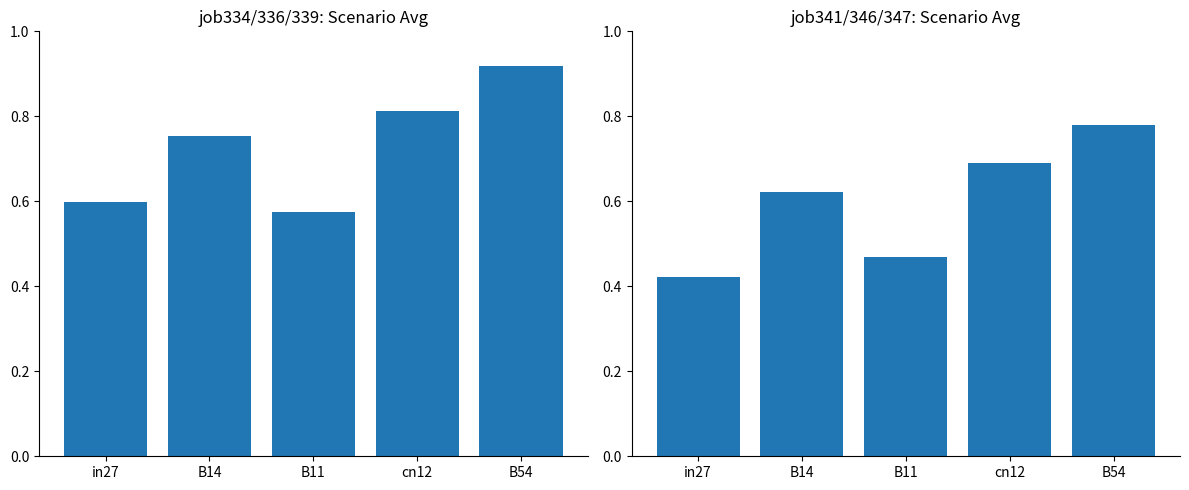

Which category has the highest value in the avg(job341,job346,job347) series?

B54